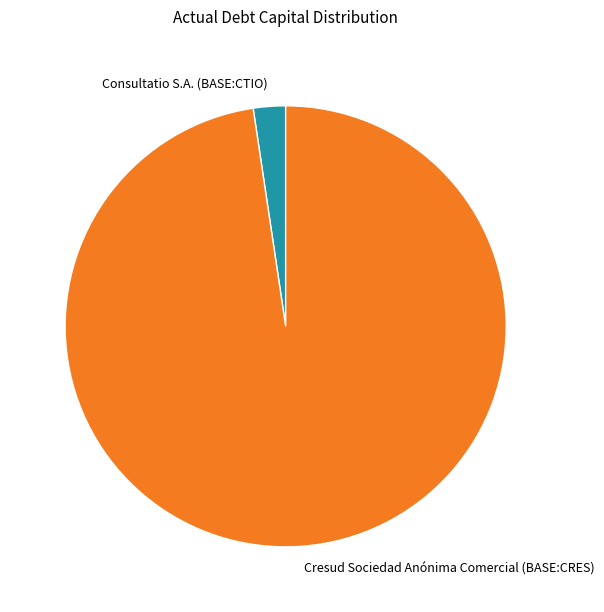

Which slice is the largest?

Cresud Sociedad Anónima Comercial (BASE:CRES)